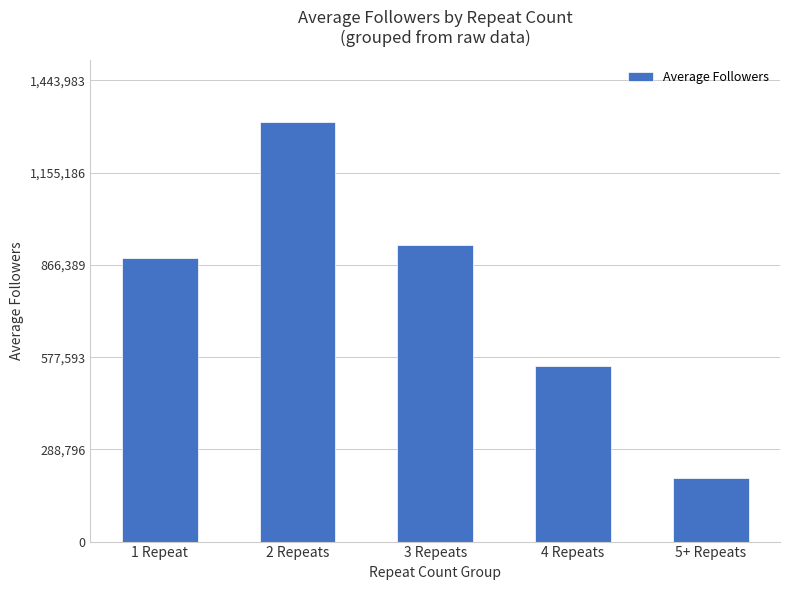

What is the ratio of the value at 5+ Repeats to the value at 2 Repeats?

0.2